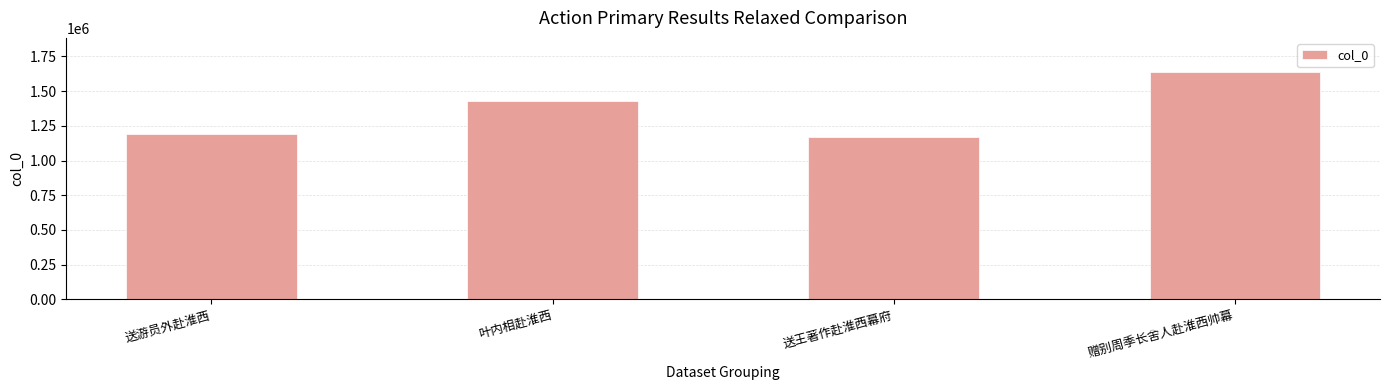

Read the value at 送王著作赴淮西幕府.

1171162